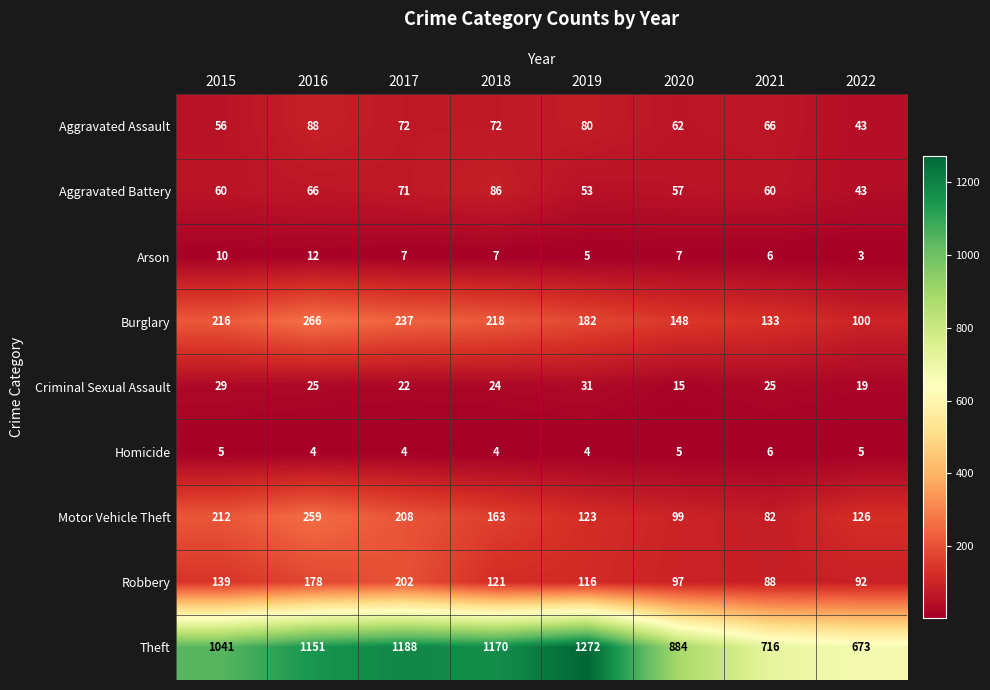

The Theft series shows 1755 at 2018. True or false?

False